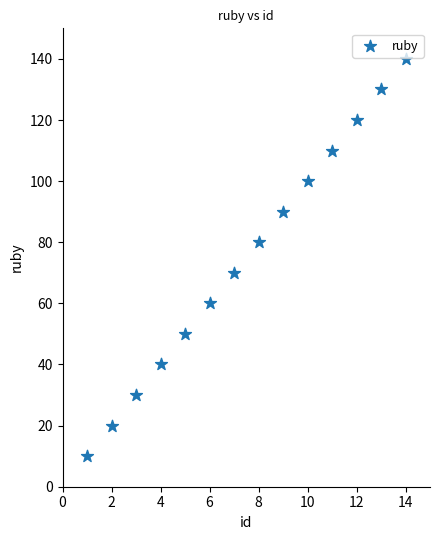

What is the range of X values (max minus min)?

13